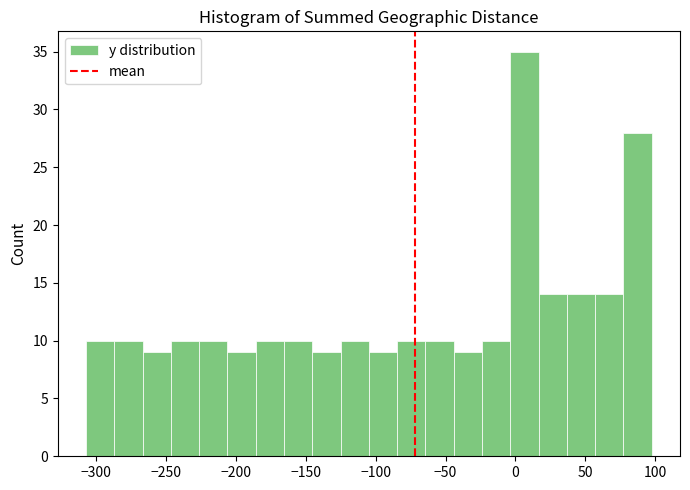

How tall is the bar that spans -265 to -245 on the x-axis? Neither the bar edges nor the heights are printed on the chart, so give them approximately, as read against the axes.

9